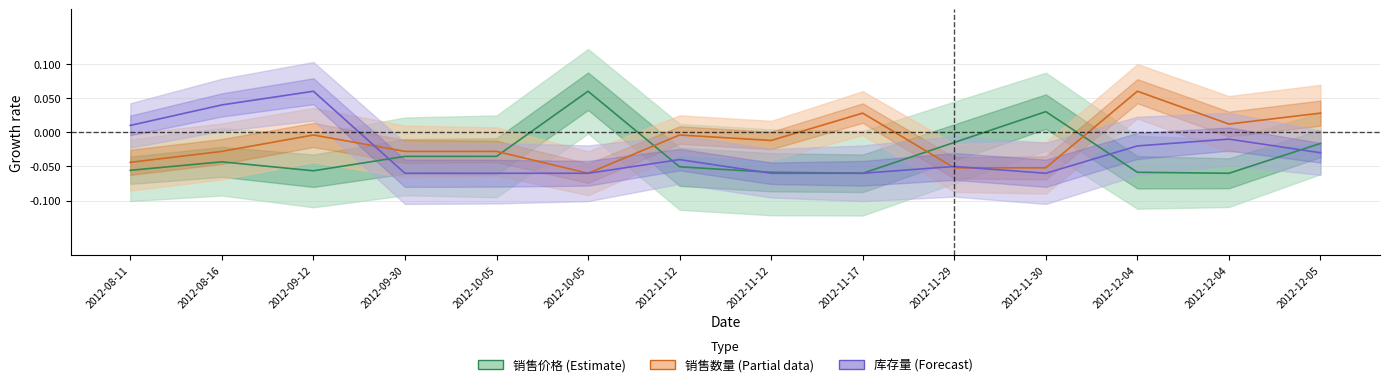

Between which two adjacent categories do 销售数量 and 库存量 first intersect?

2012-09-12 and 2012-09-30